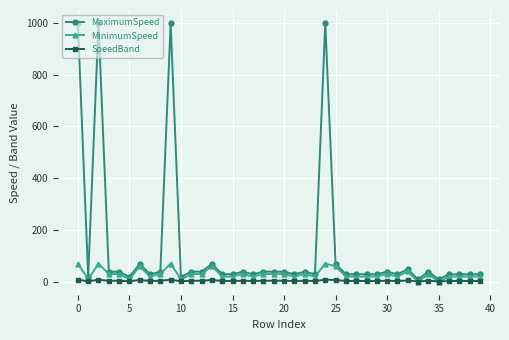

True or false: MaximumSpeed and MinimumSpeed intersect in this chart.

False